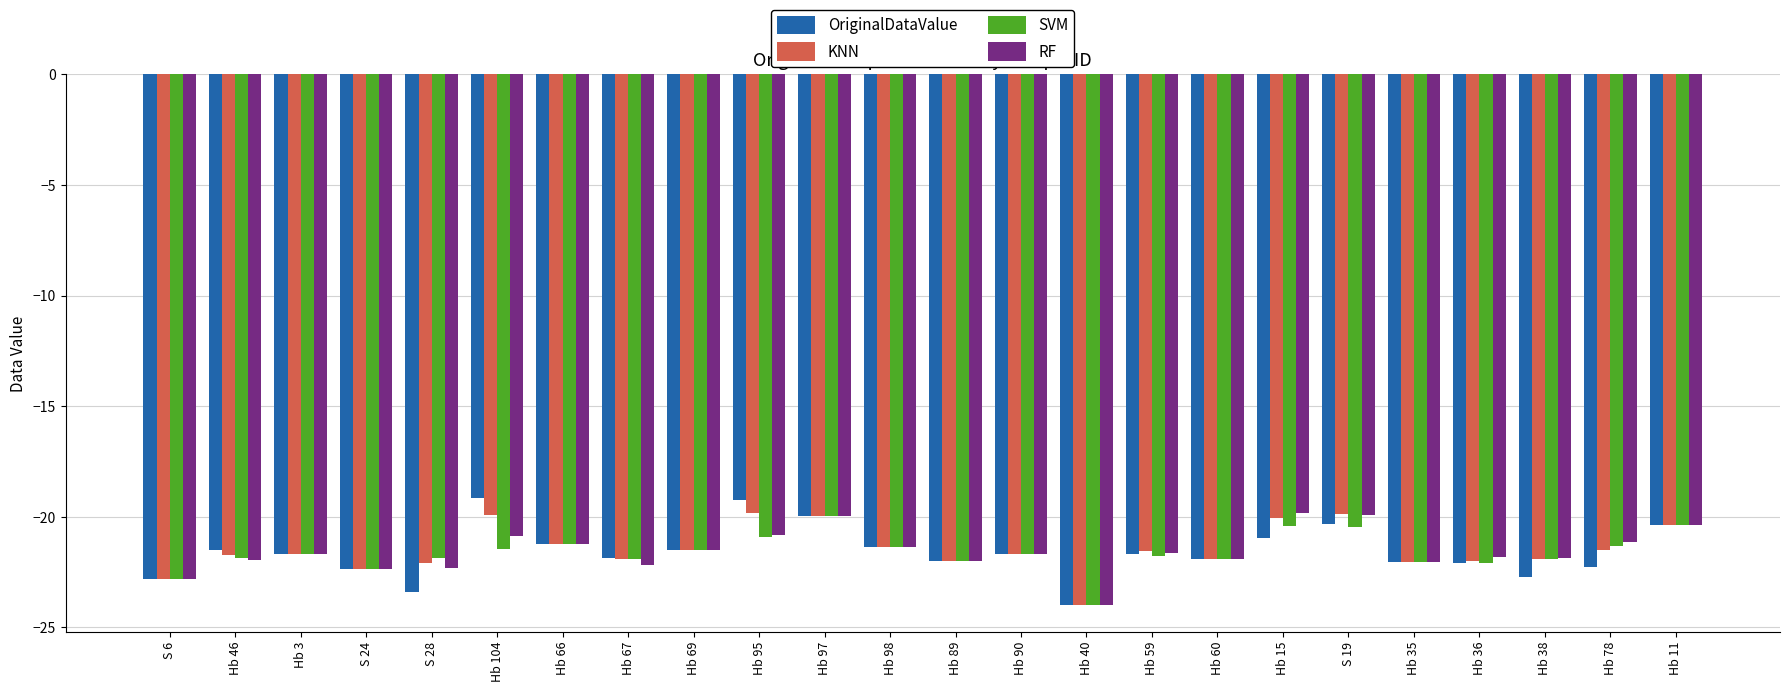

What is the label of the 20th bar from the right?

S 28